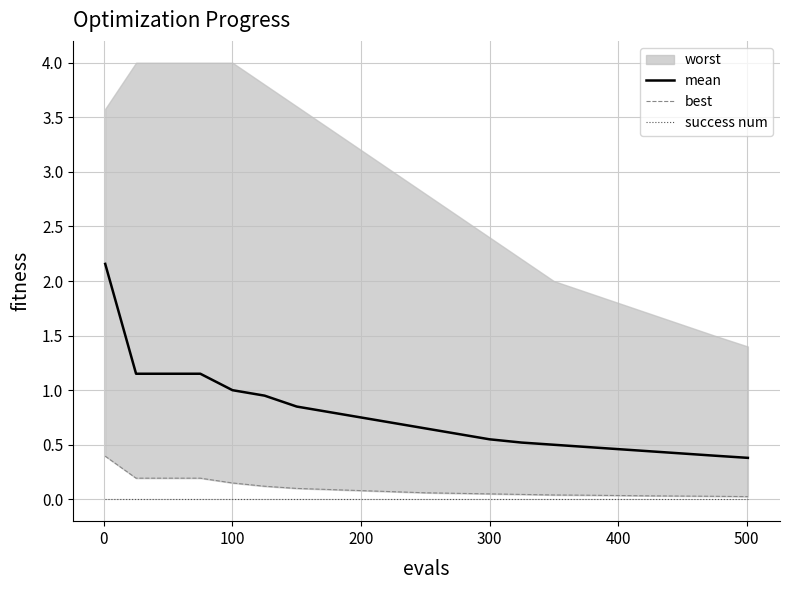

True or false: success num and mean cross at least once.

False